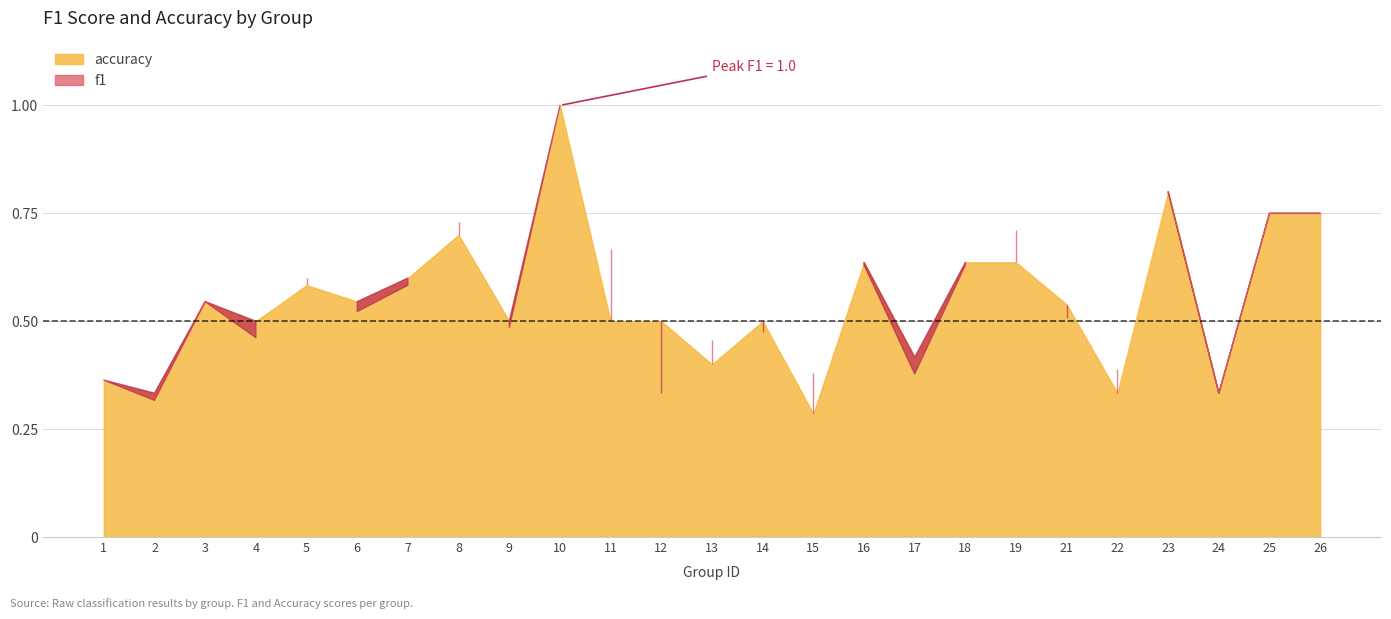

How many lines are shown in the chart?

2